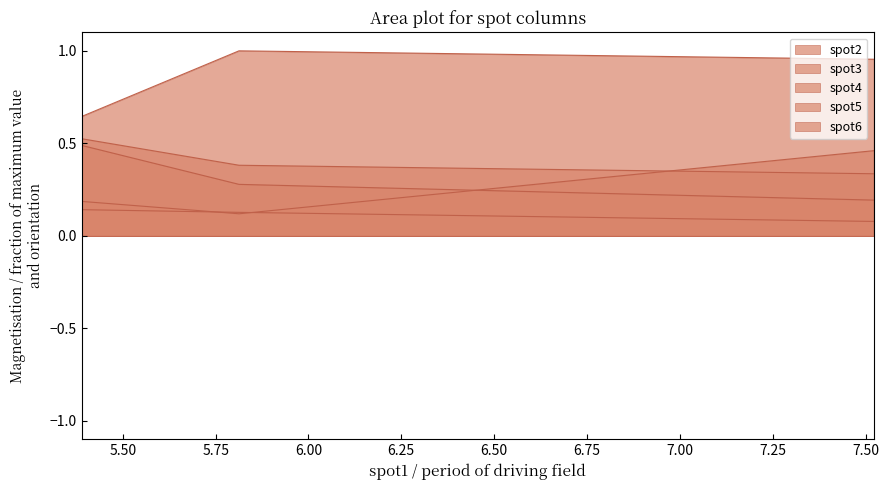

At 7.522, list the series in order from smallest to largest.

spot3, spot5, spot2, spot4, spot6